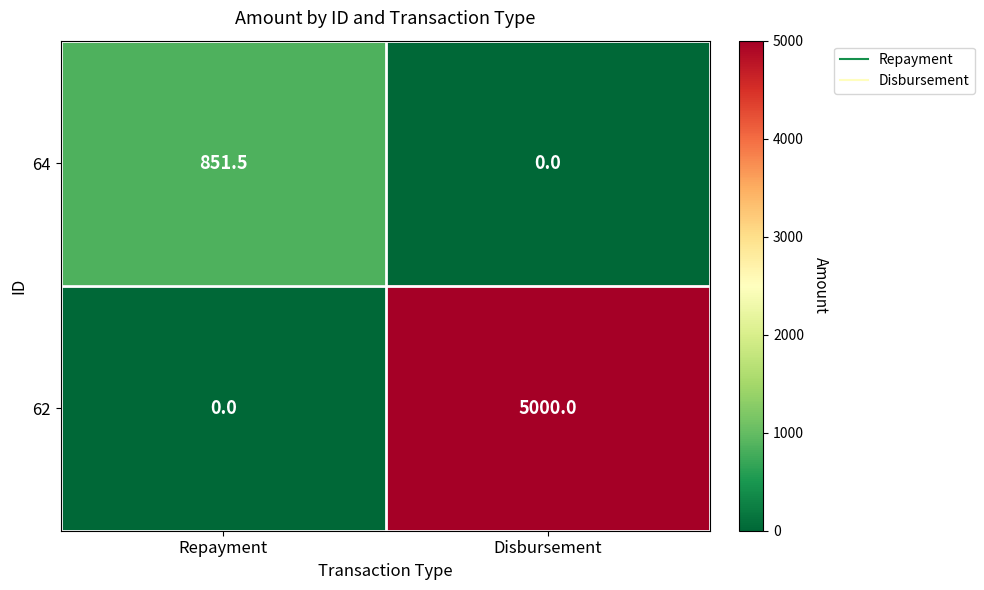

At which label does 62 reach its minimum?

Repayment